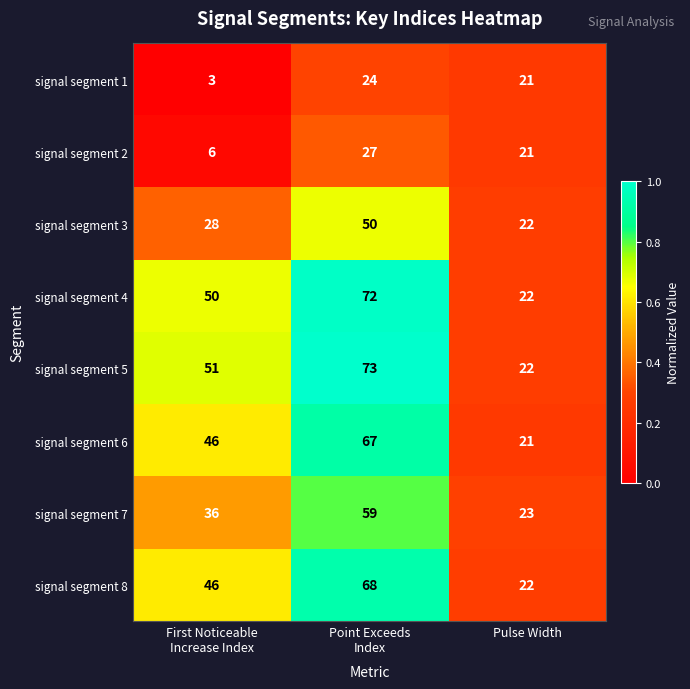

How many signal segment 3 values are between 22 and 50?

3